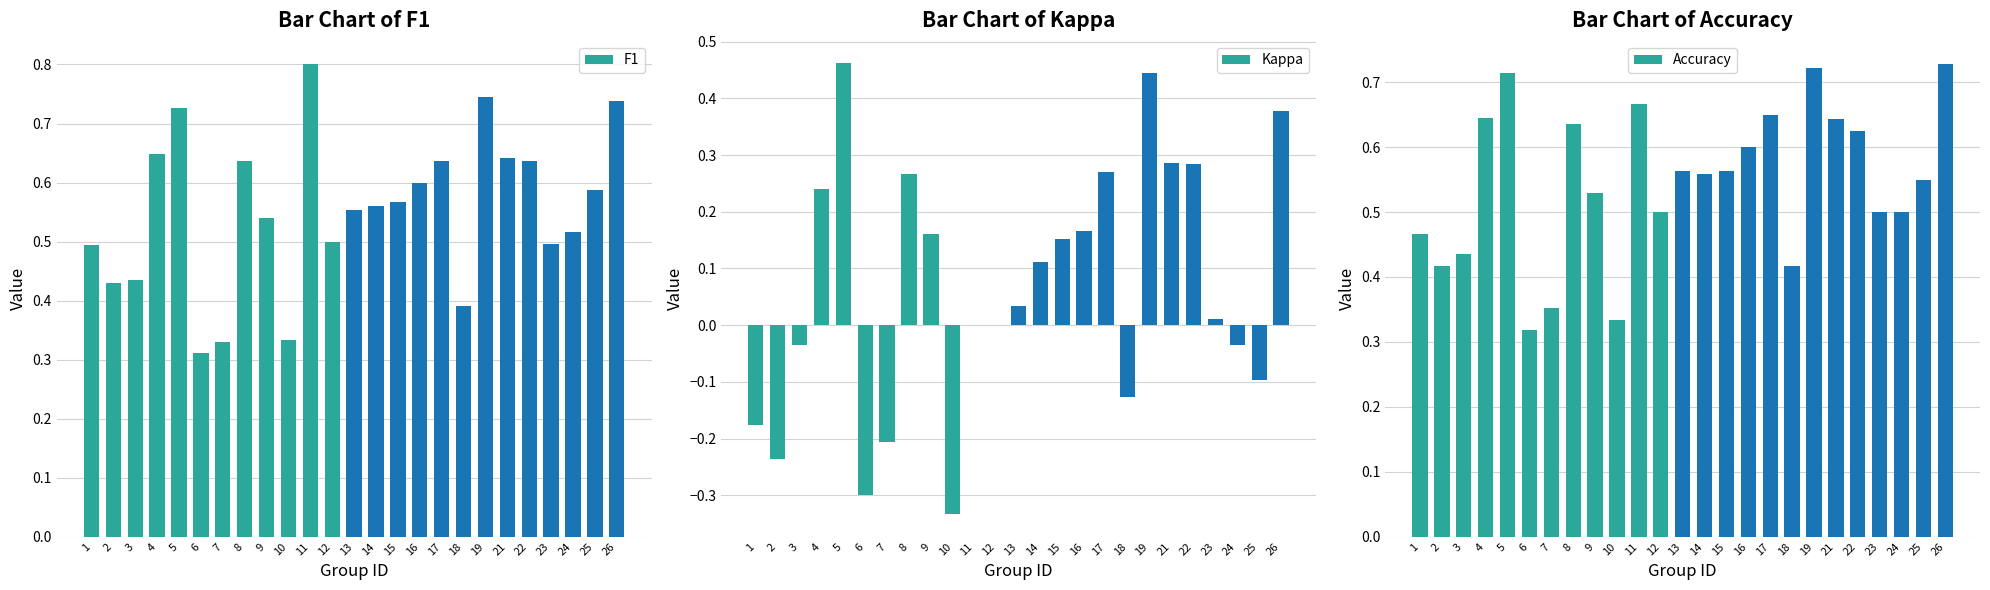

Is it true that F1 equals 0.6 at 22?

True